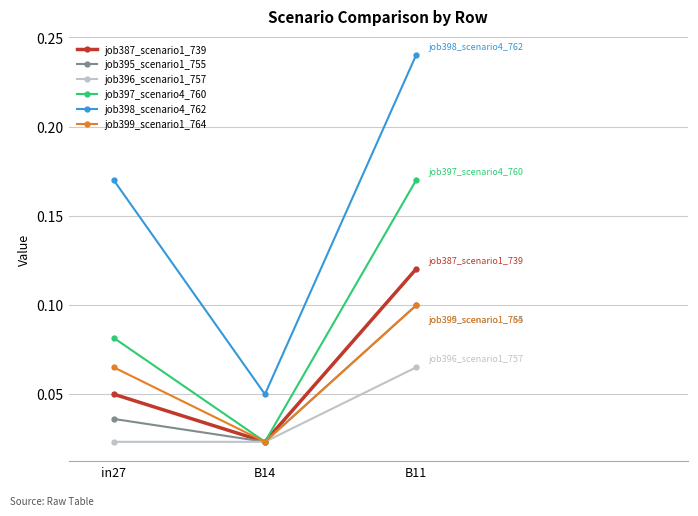

How many job397_scenario4_760 values are between 0 and 1?

3